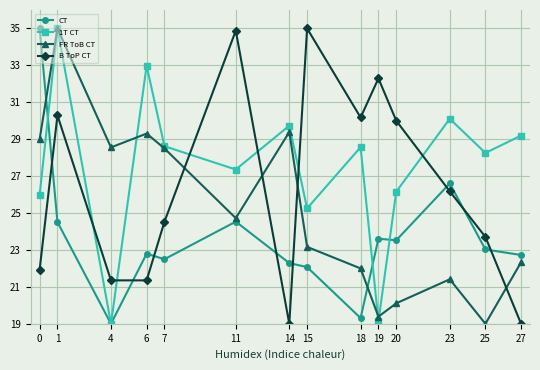

Rank the series at 14 from lowest to highest value.

B ToP CT, CT, FR ToB CT, 1T CT